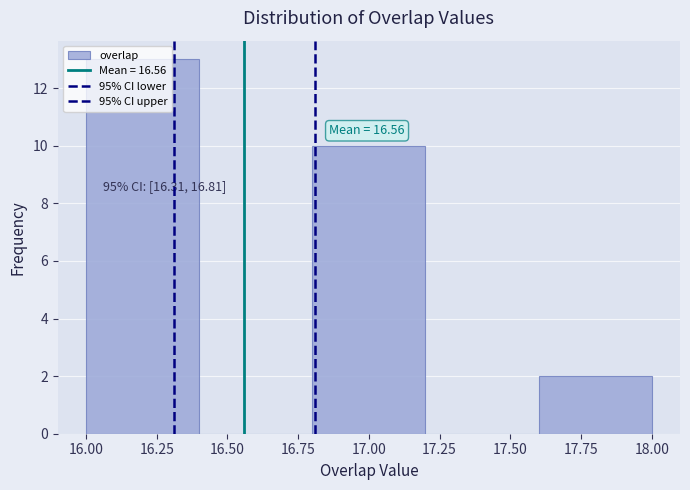

Which range on the x-axis has the tallest bar?

16.0 to 16.4